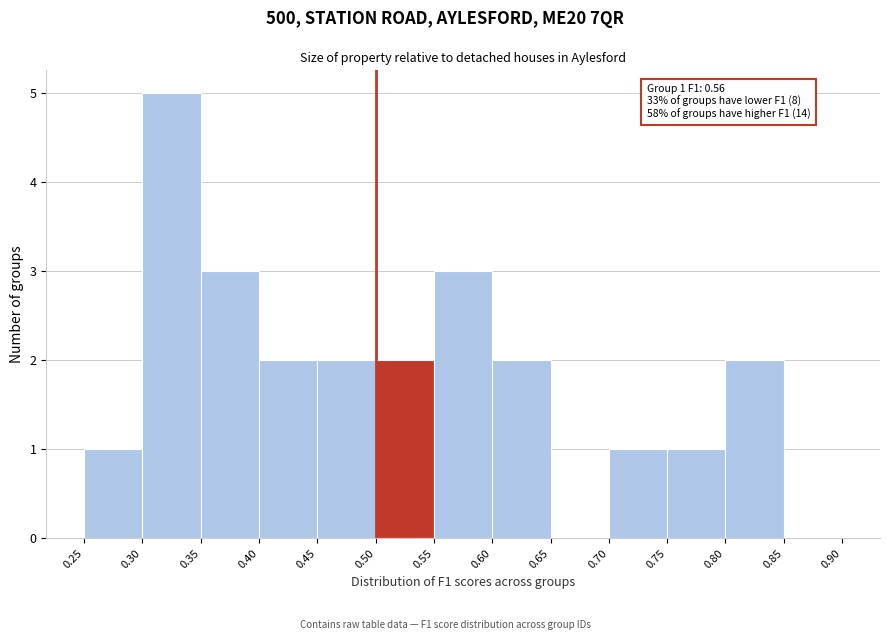

Which range on the x-axis has the tallest bar?

0.30 to 0.35